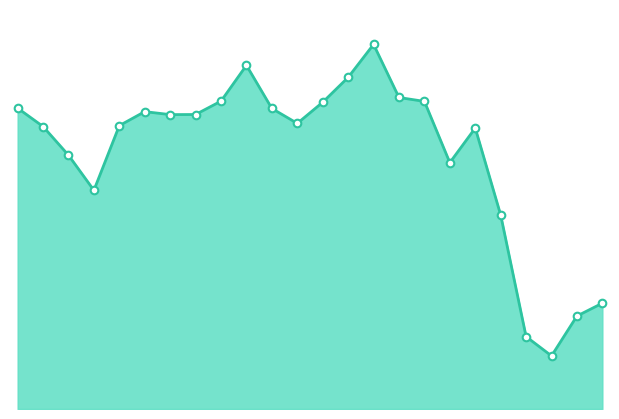

Does the chart have visible grid lines?

No